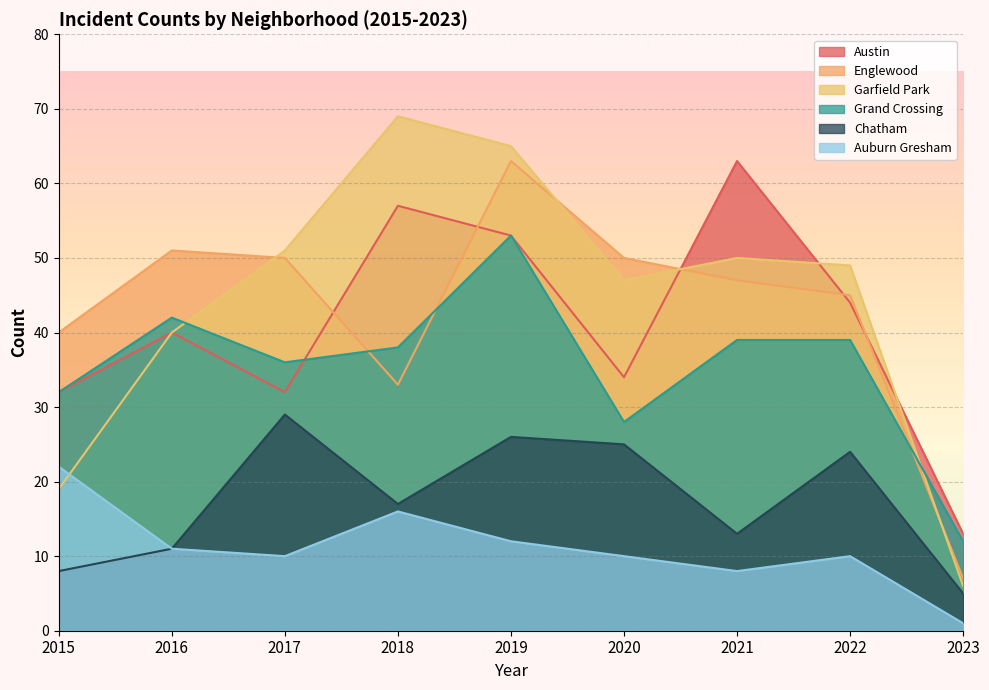

What is the spread (max minus min) of values at 2016?

40